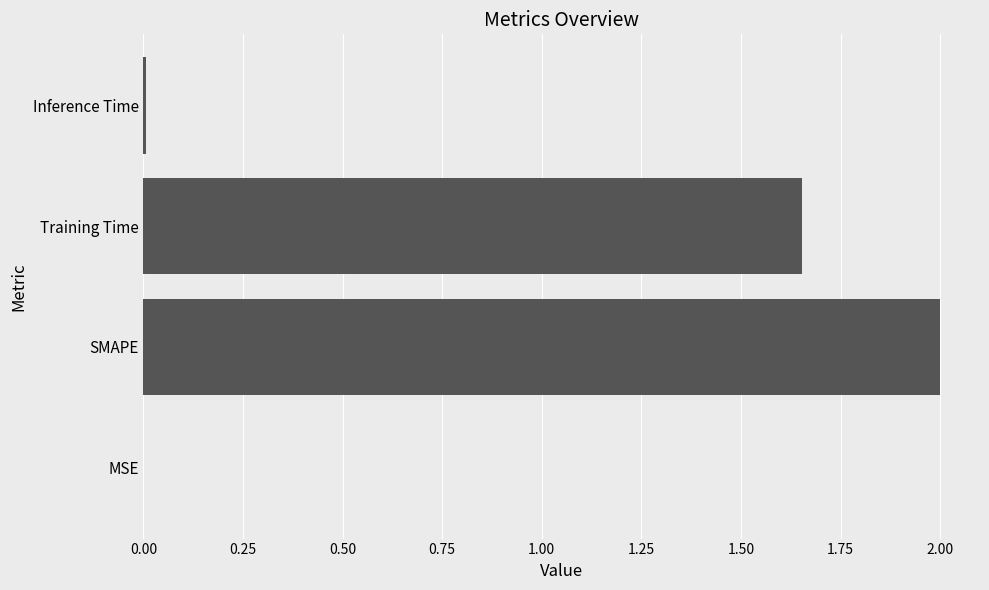

The chart shows a value of 0.0 at MSE. True or false?

True